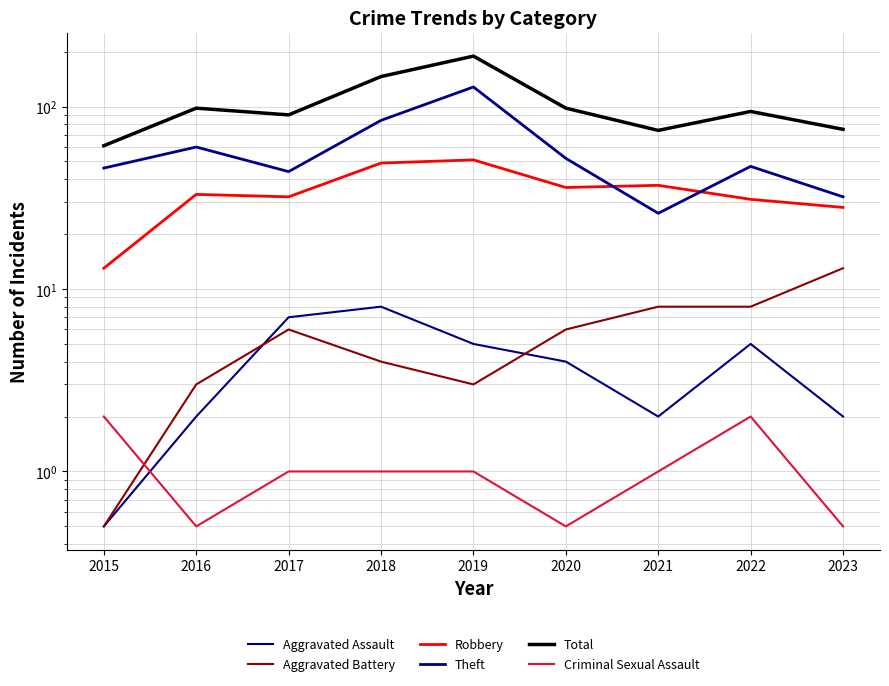

Does the chart display data point markers on the line(s)?

No